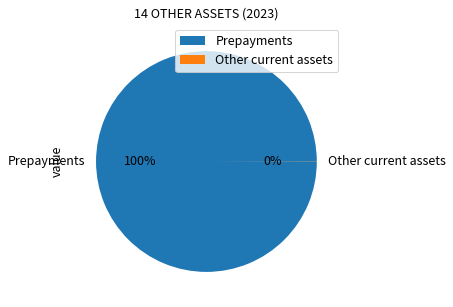

What percentage is the Prepayments slice, to the nearest percent?

100%